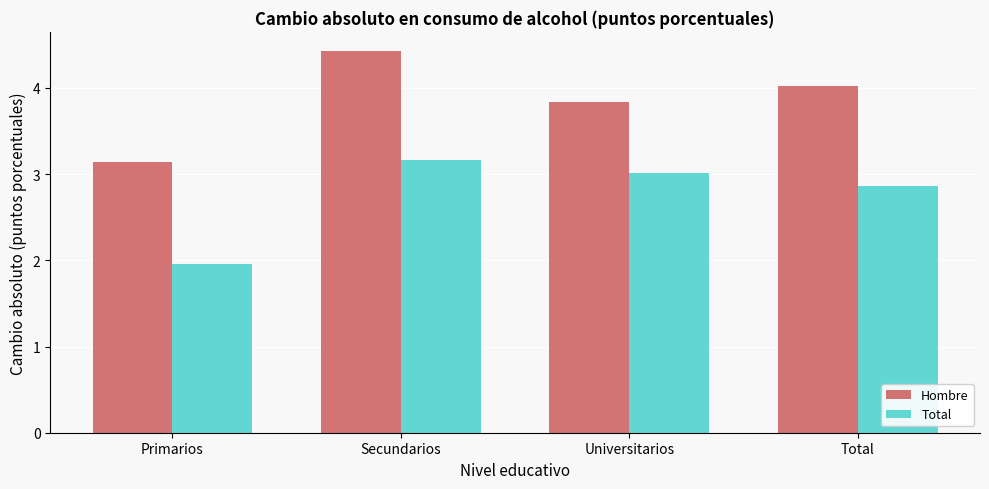

Is the value of Hombre at Total greater than the value of Total at Primarios?

Yes